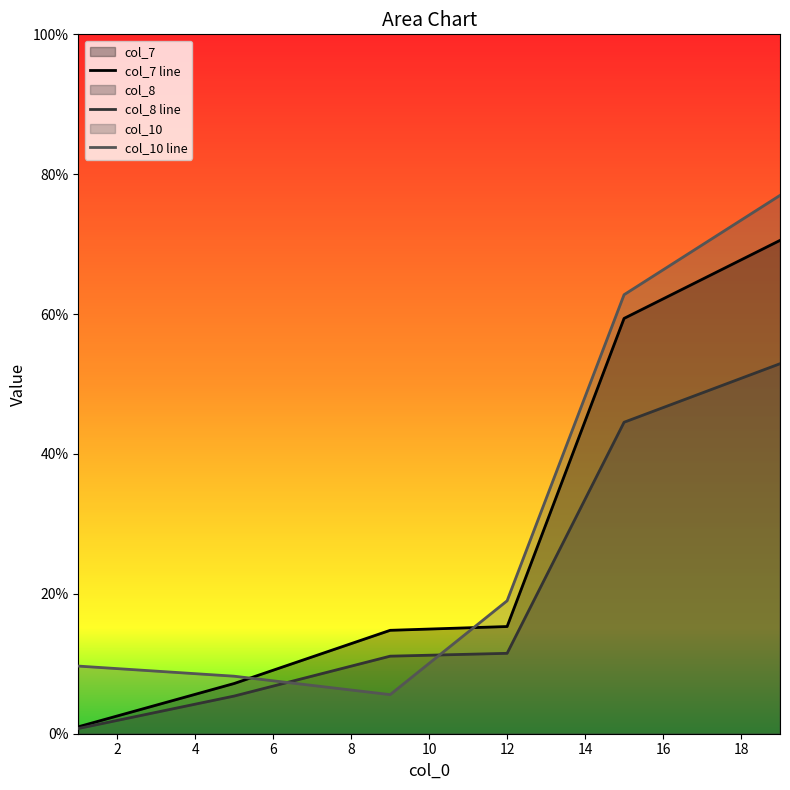

List the series in order of their overall mean, highest first.

col_10 line, col_7 line, col_8 line